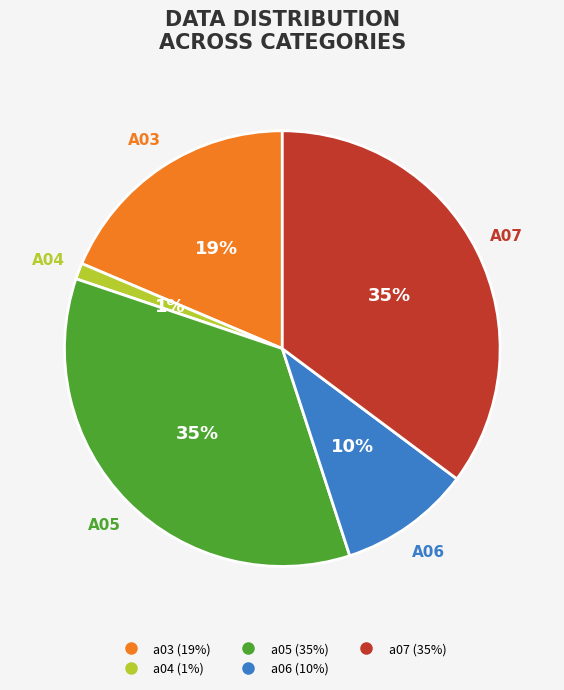

Is there any slice that represents more than half of the pie?

No